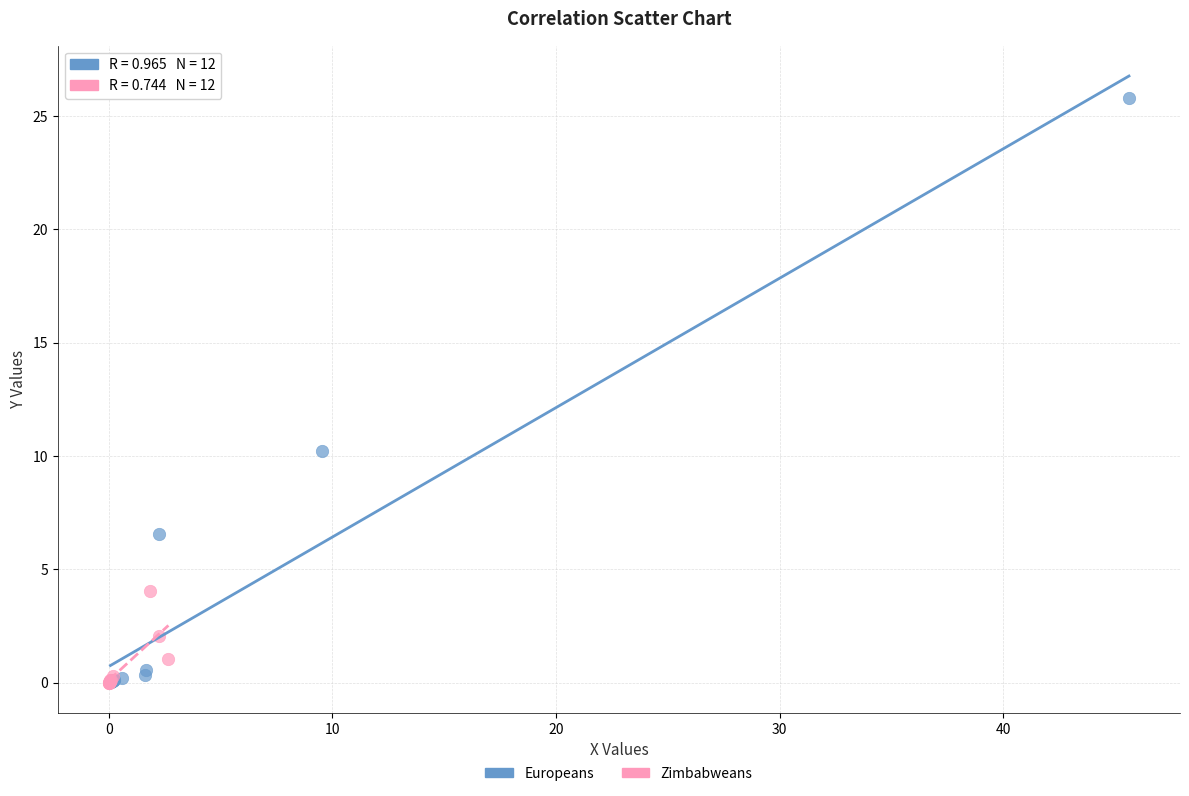

What are all the series names shown in the legend?

Europeans, Zimbabweans